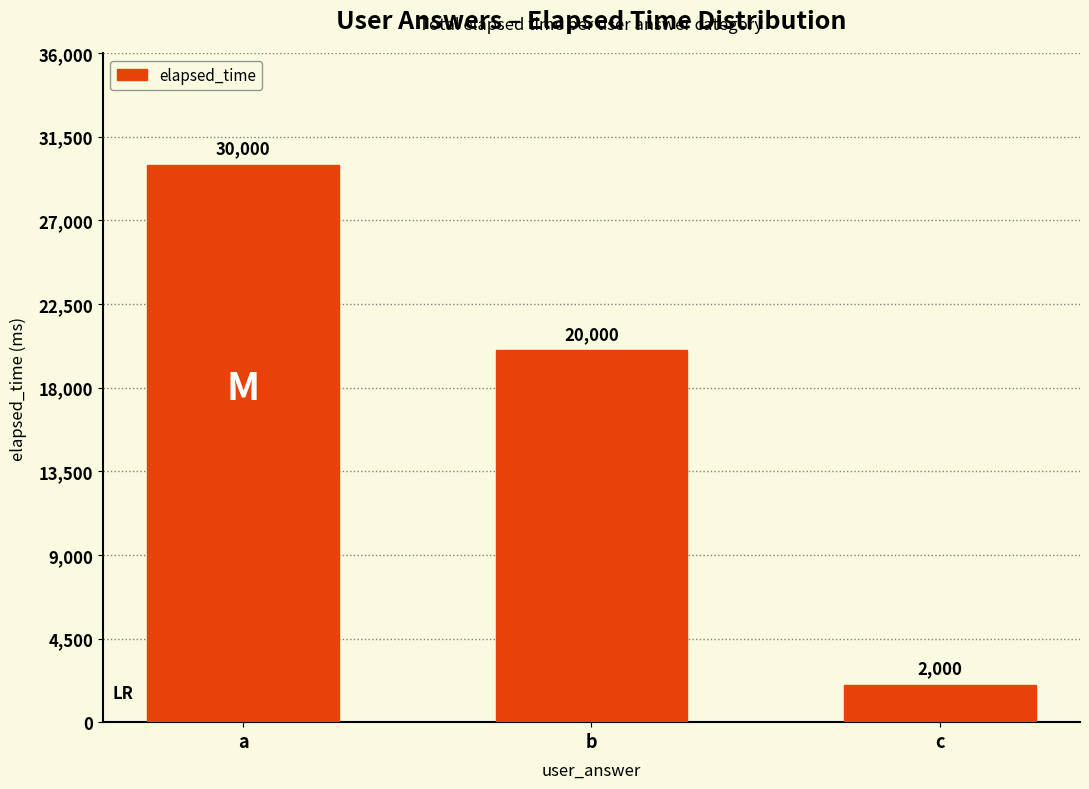

True or false: the data shows 2000 at c.

True